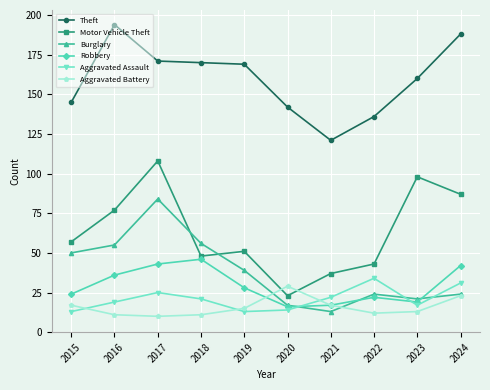

Which series changed the most between 2017 and 2018?

Motor Vehicle Theft